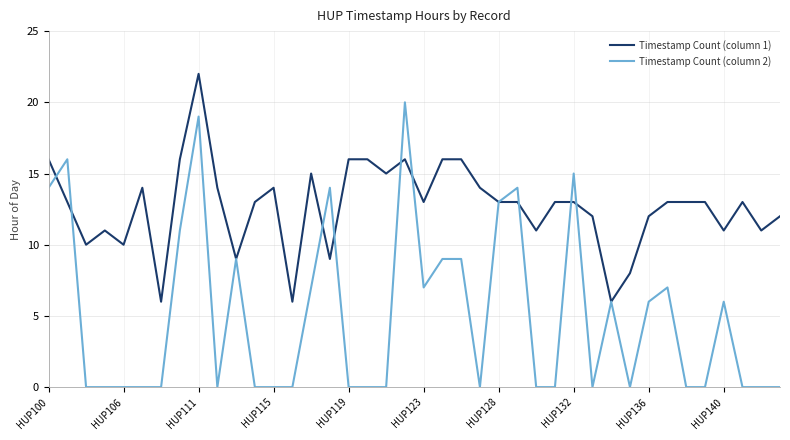

What is the maximum value shown in the chart?

22